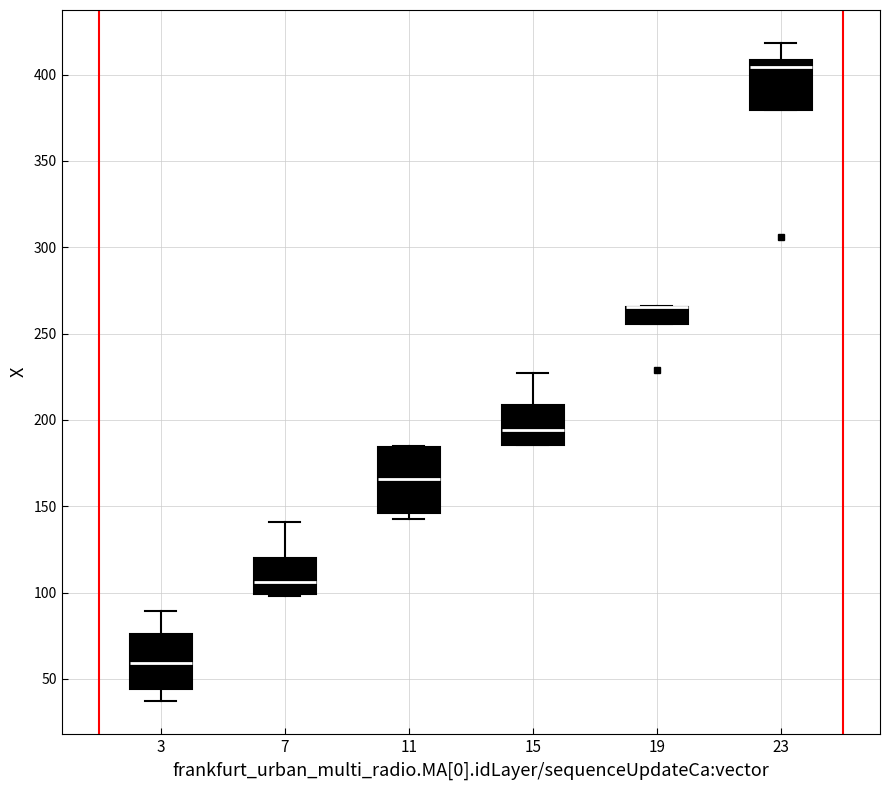

Reading left to right, read every box against the y-axis: the position of its median line, the range the box covers, and the ends of its whiskers. The values are not printed on the chart, so give them approximately, as read against the axis.

3: median 60, box 45 to 75, whiskers 35 to 90
7: median 105, box 100 to 120, whiskers 100 to 140
11: median 165, box 145 to 185, whiskers 140 to 185
15: median 195, box 185 to 210, whiskers 185 to 225
19: median 265 (drawn on the box's upper edge), box 255 to 265, whiskers 255 to 265
23: median 405, box 380 to 410, whiskers 380 to 420